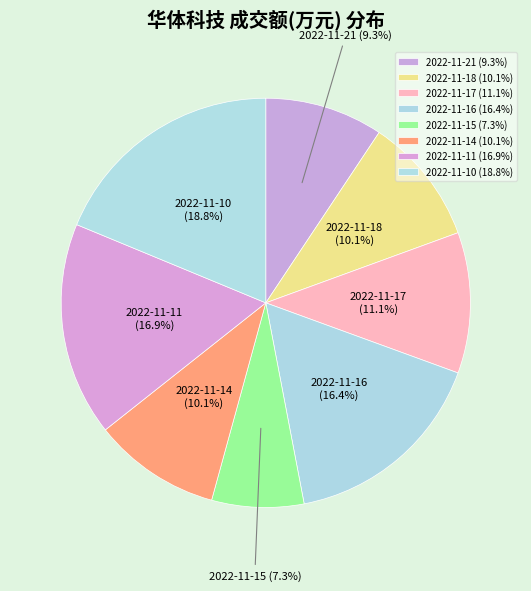

Count the number of slices in the pie.

8